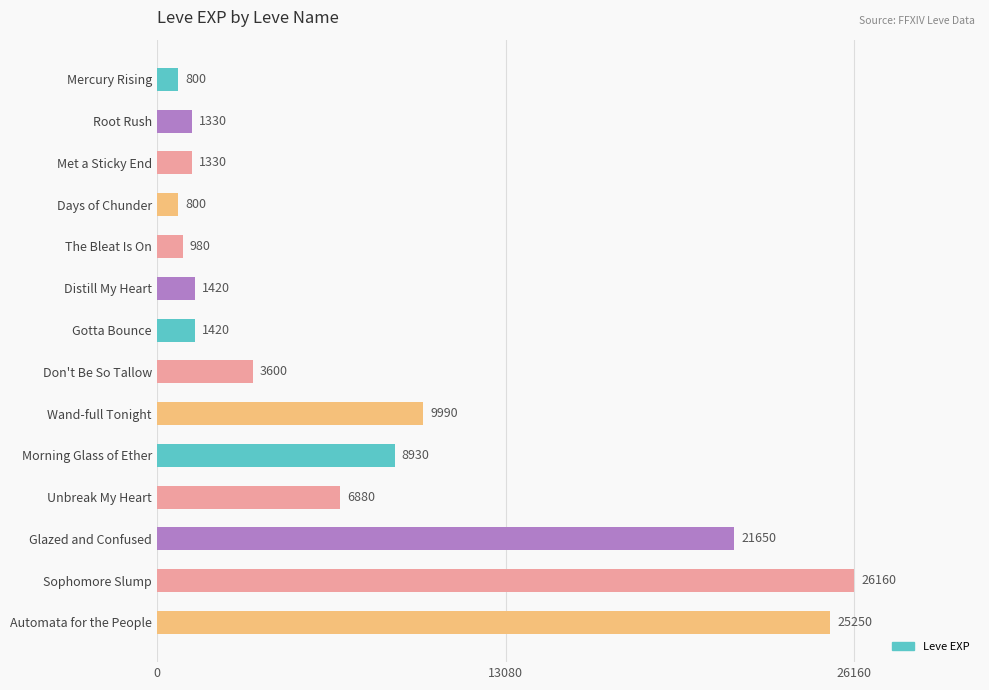

Which label corresponds to the largest value in the chart?

Sophomore Slump